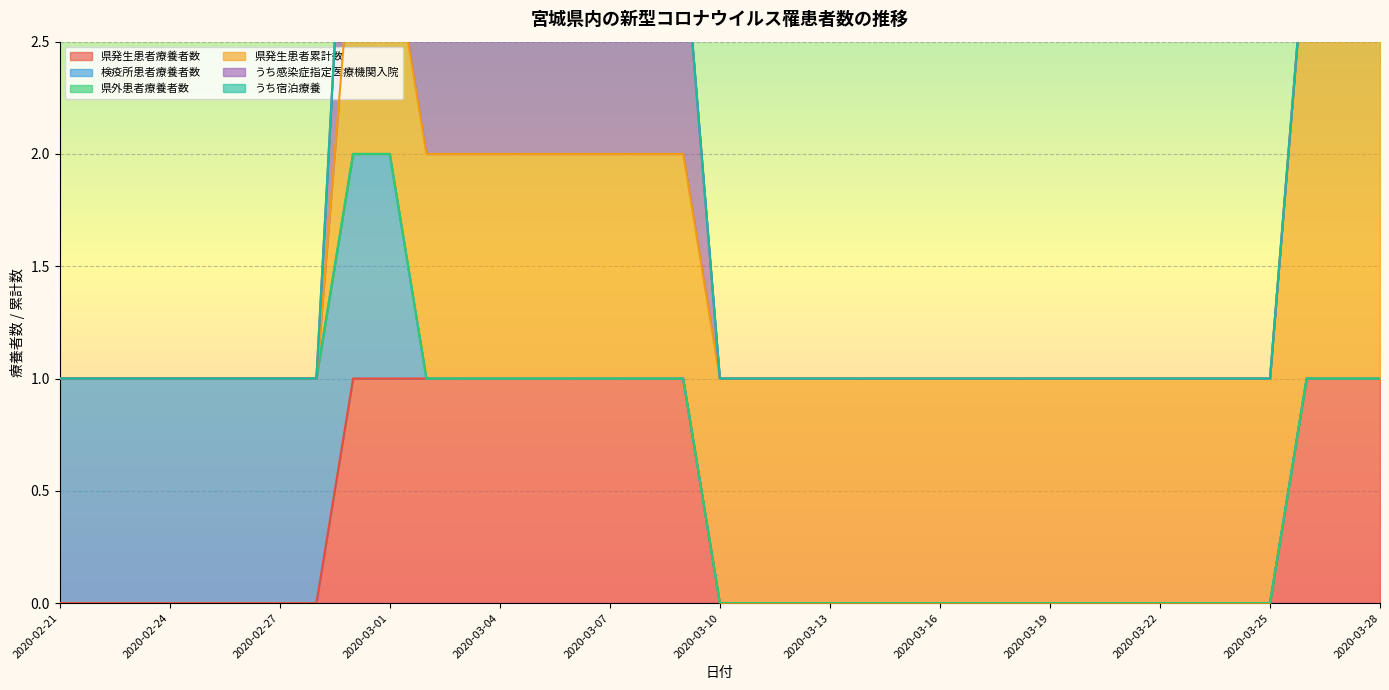

Count the number of categories in the chart.

37